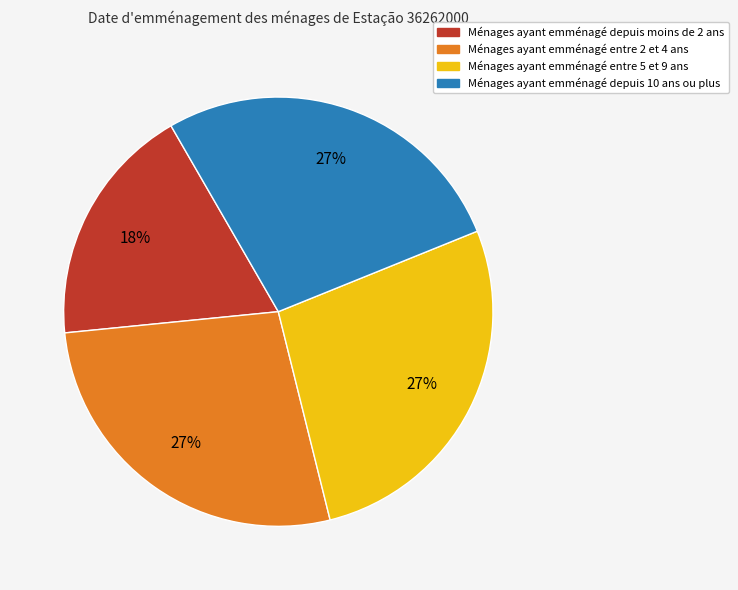

To the nearest percent, what is the average slice percentage?

25%